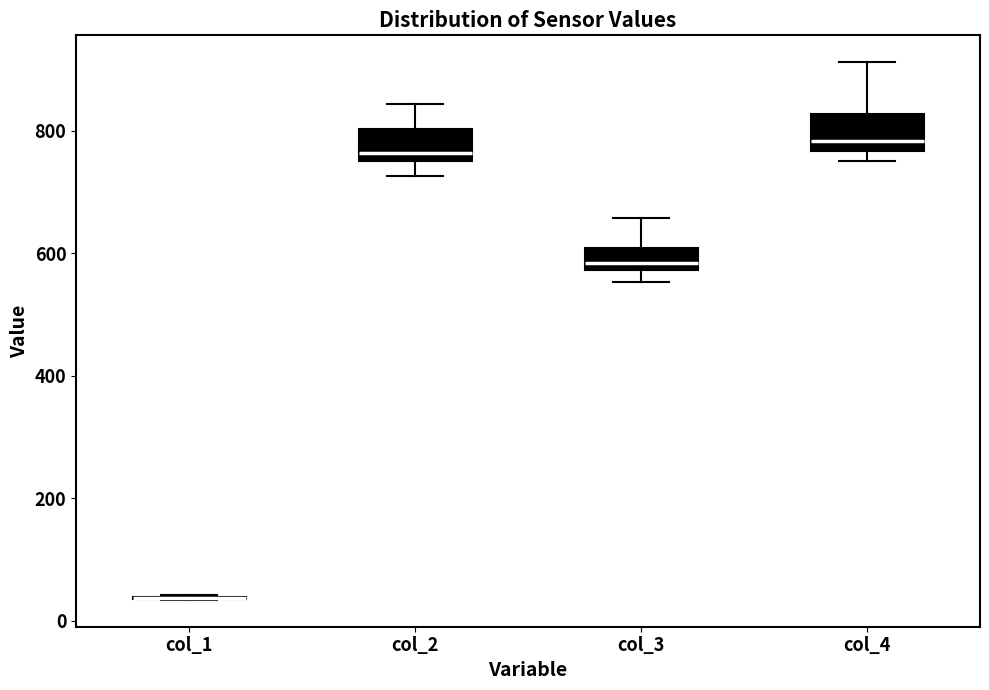

Where does the upper whisker of the box for col_2 end on the y-axis? The values are not printed on the chart, so give them approximately, as read against the axis.

840